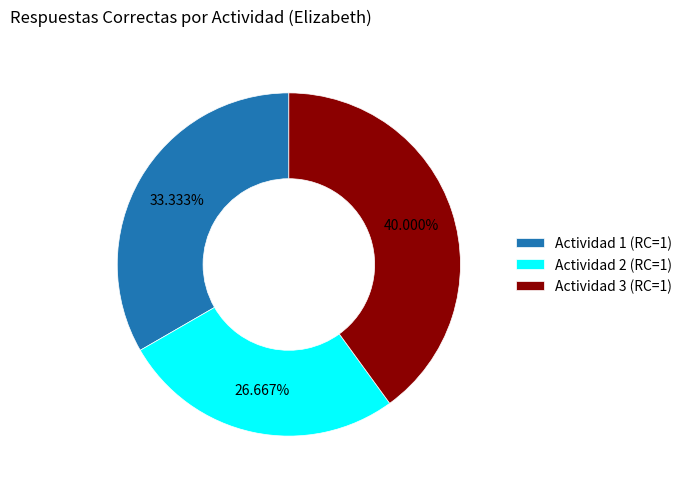

What is the smallest slice in the pie chart?

Actividad 2 (RC=1)